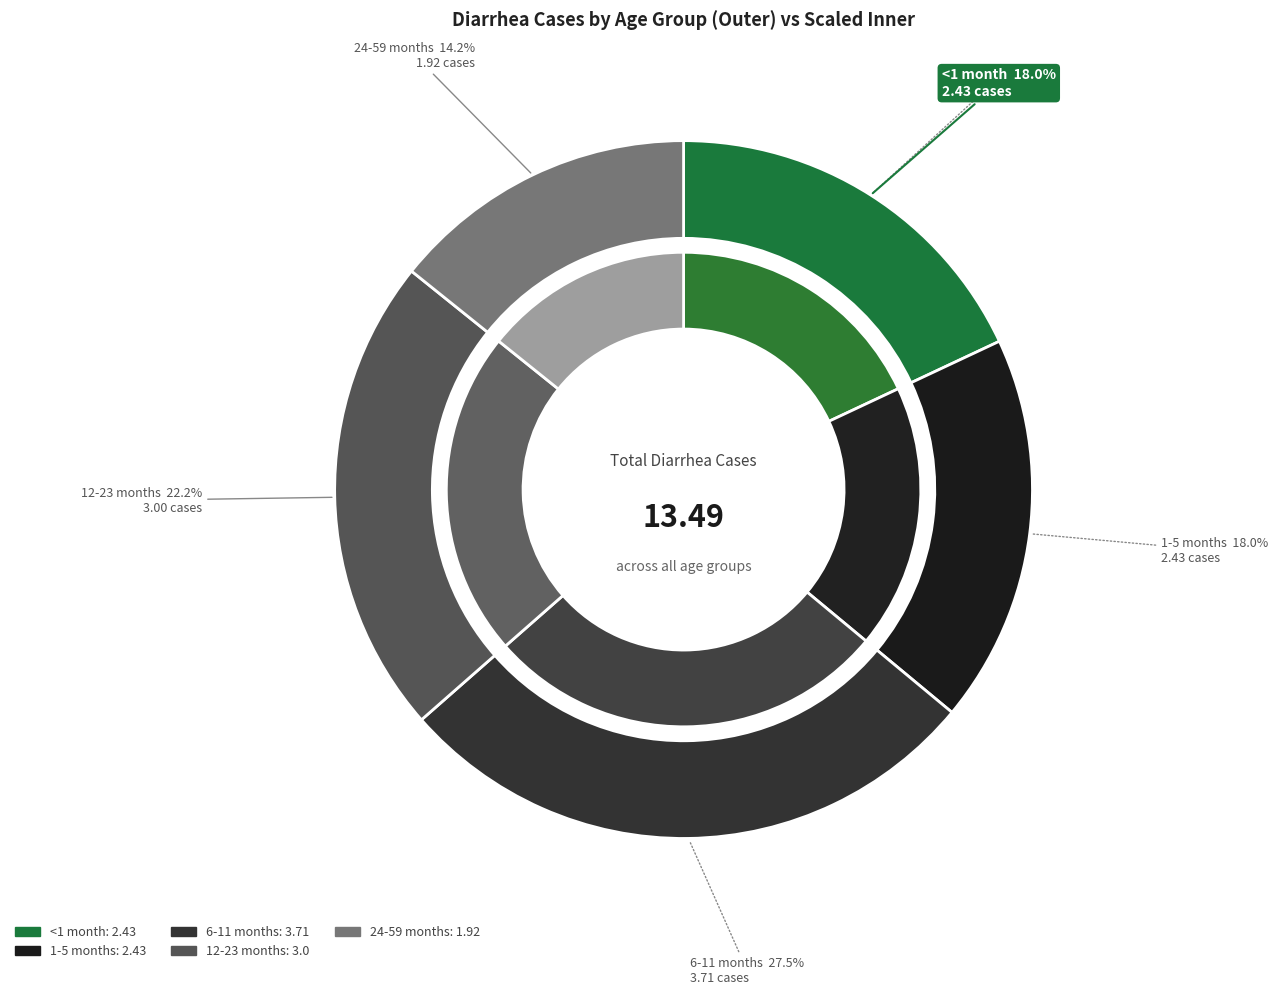

Which has a higher value, <1 month or 6-11 months?

6-11 months